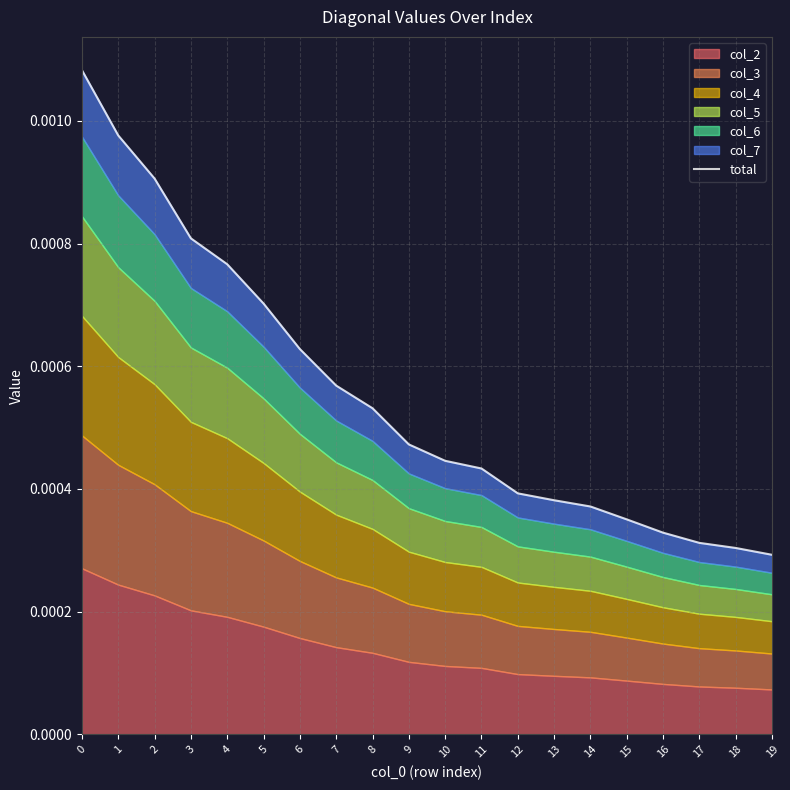

Does the chart have visible grid lines?

Yes